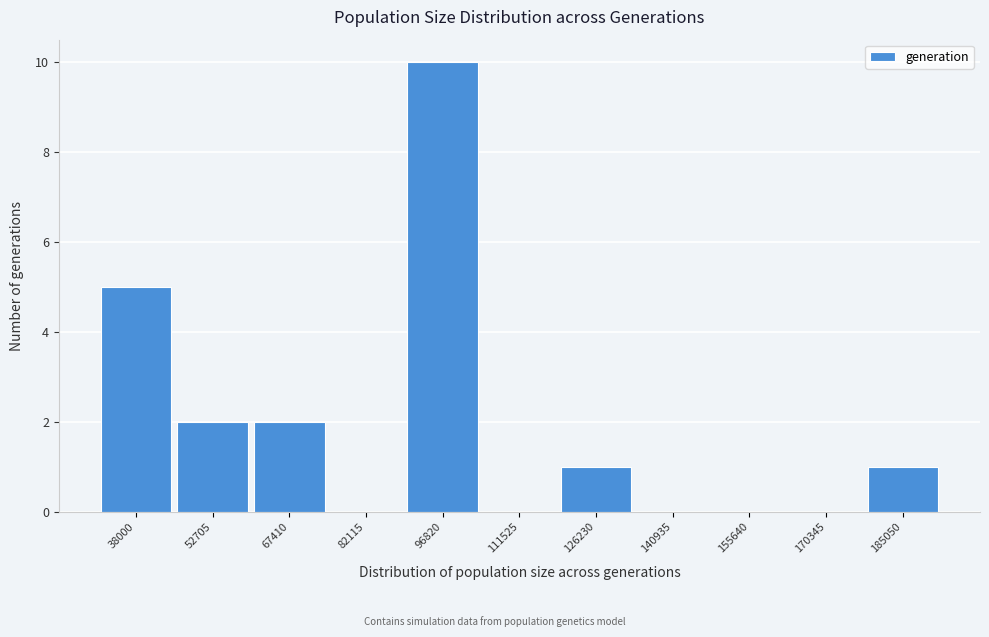

Reading left to right, extract all data points from this chart.

38000=5	52705=2	67410=2	82115=0	96820=10	111525=0	126230=1	140935=0	155640=0	170345=0	185050=1